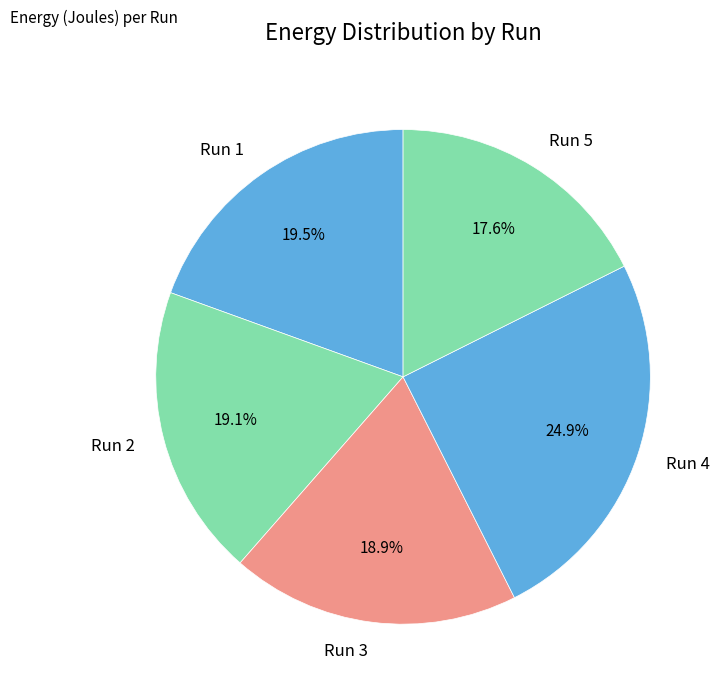

Which has a higher value, Run 2 or Run 4?

Run 4